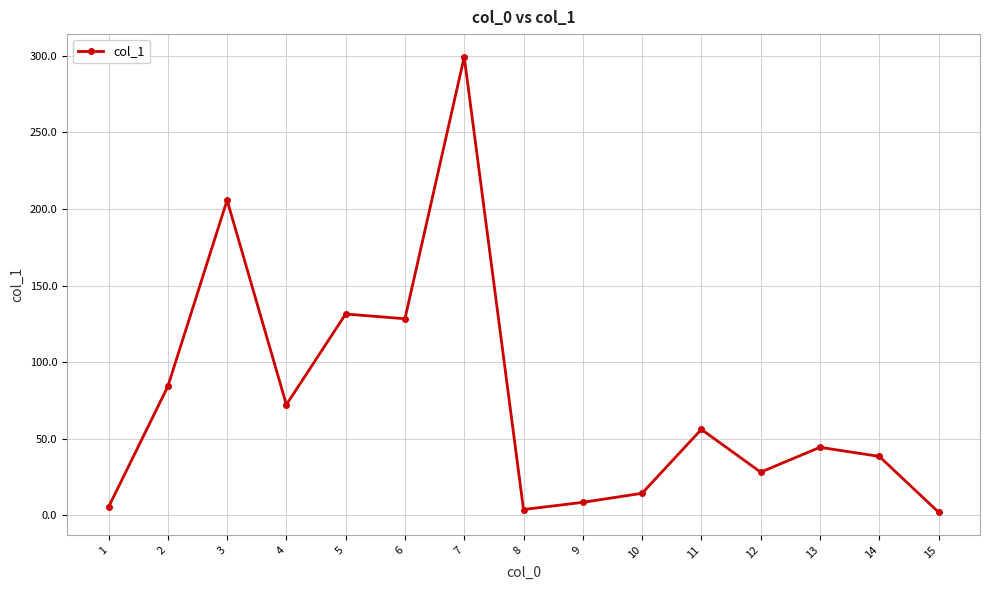

Does the chart have visible grid lines?

Yes